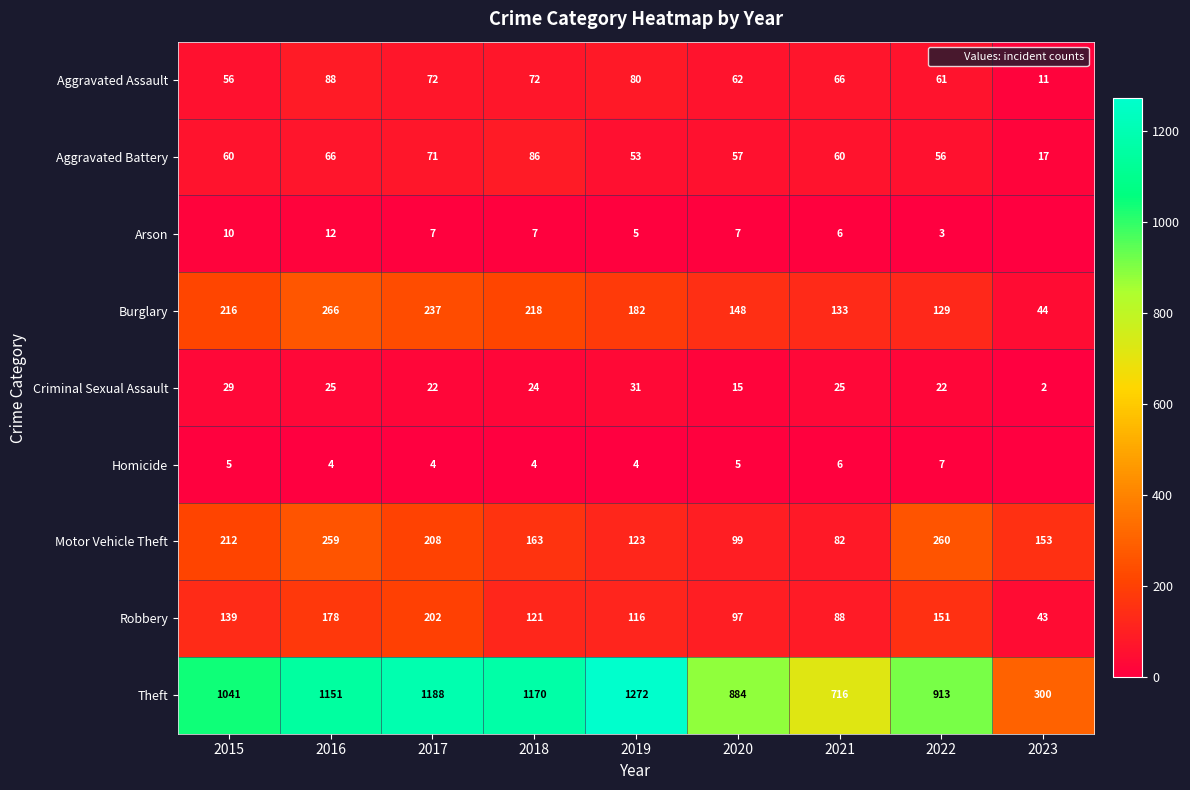

At which label does Aggravated Assault reach its peak?

2016